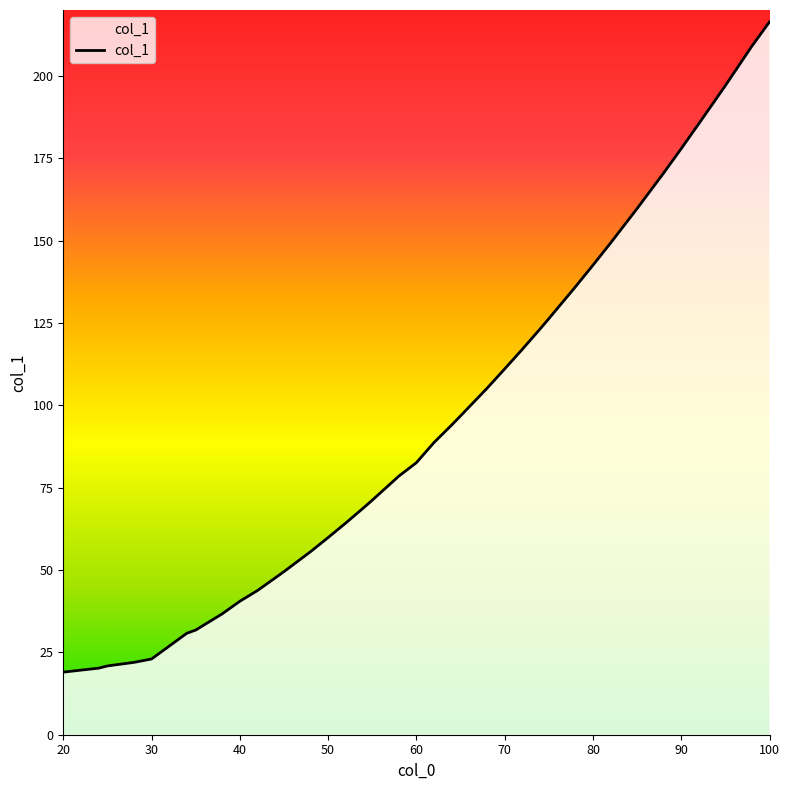

What is the difference between the maximum and minimum values?

197.4